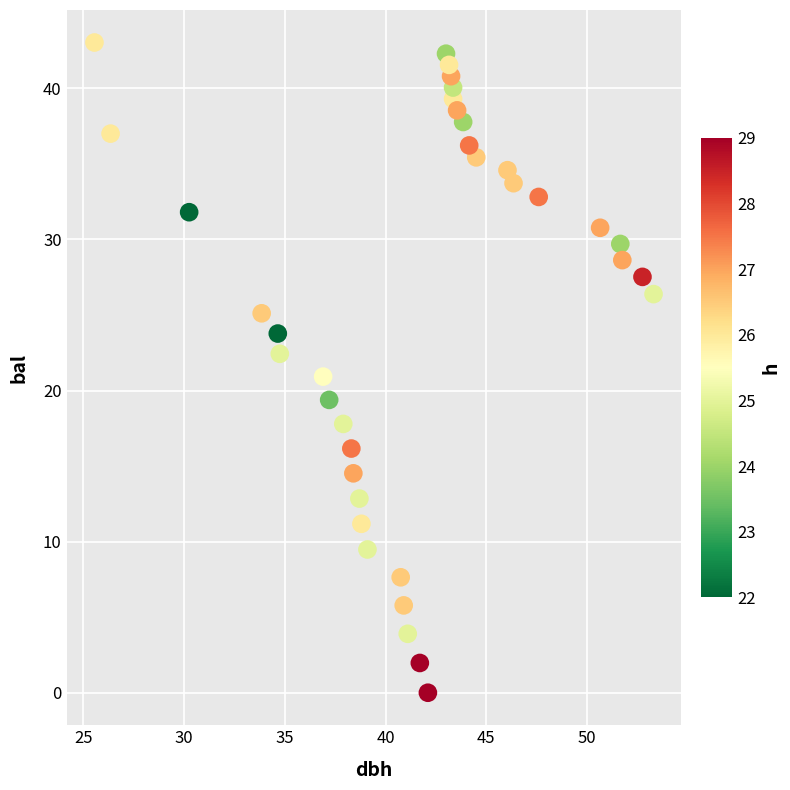

What is the range of Y values (max minus min)?

43.0